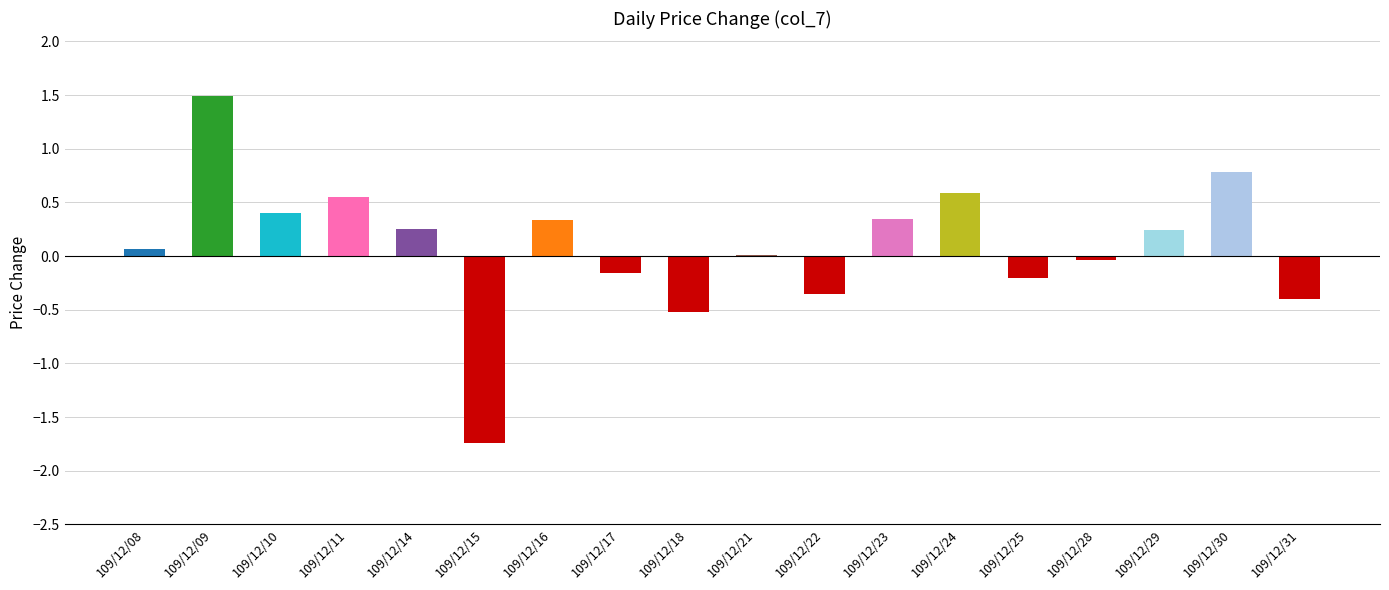

The chart shows a value of 0.2 at 109/12/29. True or false?

True